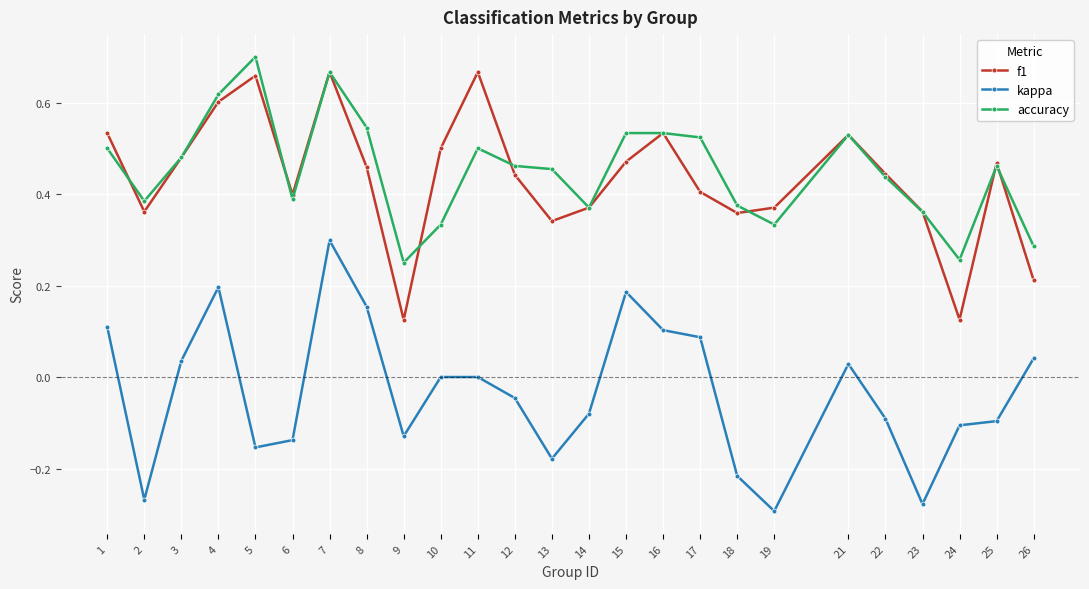

True or false: accuracy and kappa cross at least once.

False